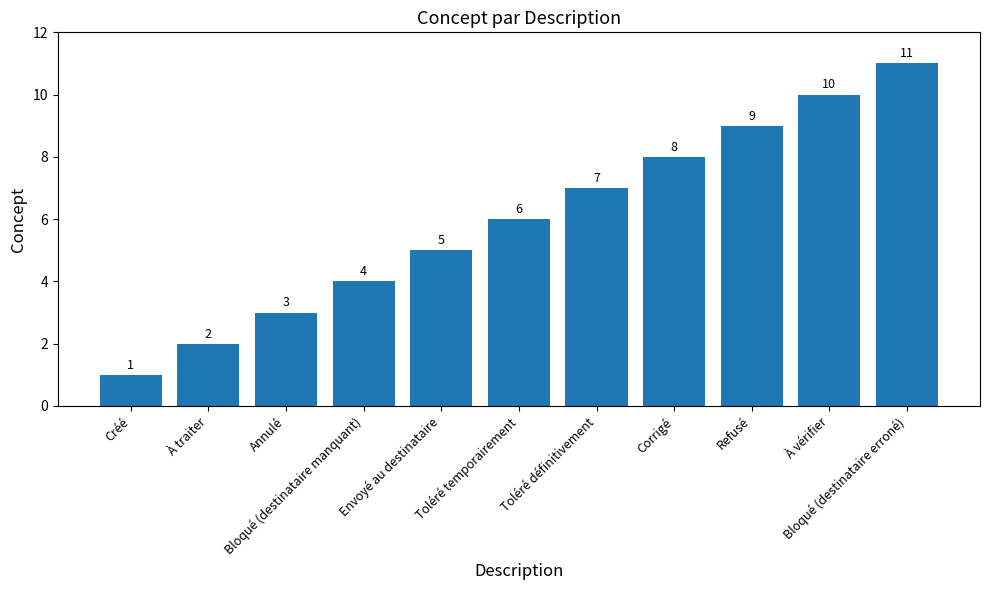

At which label is the value closest to 6?

Toléré temporairement